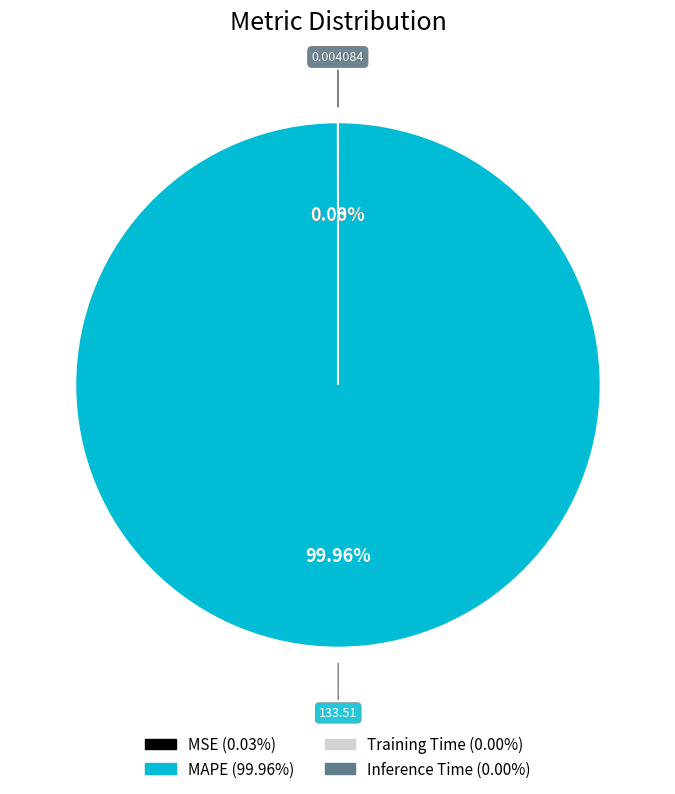

Which slice is the largest?

MAPE